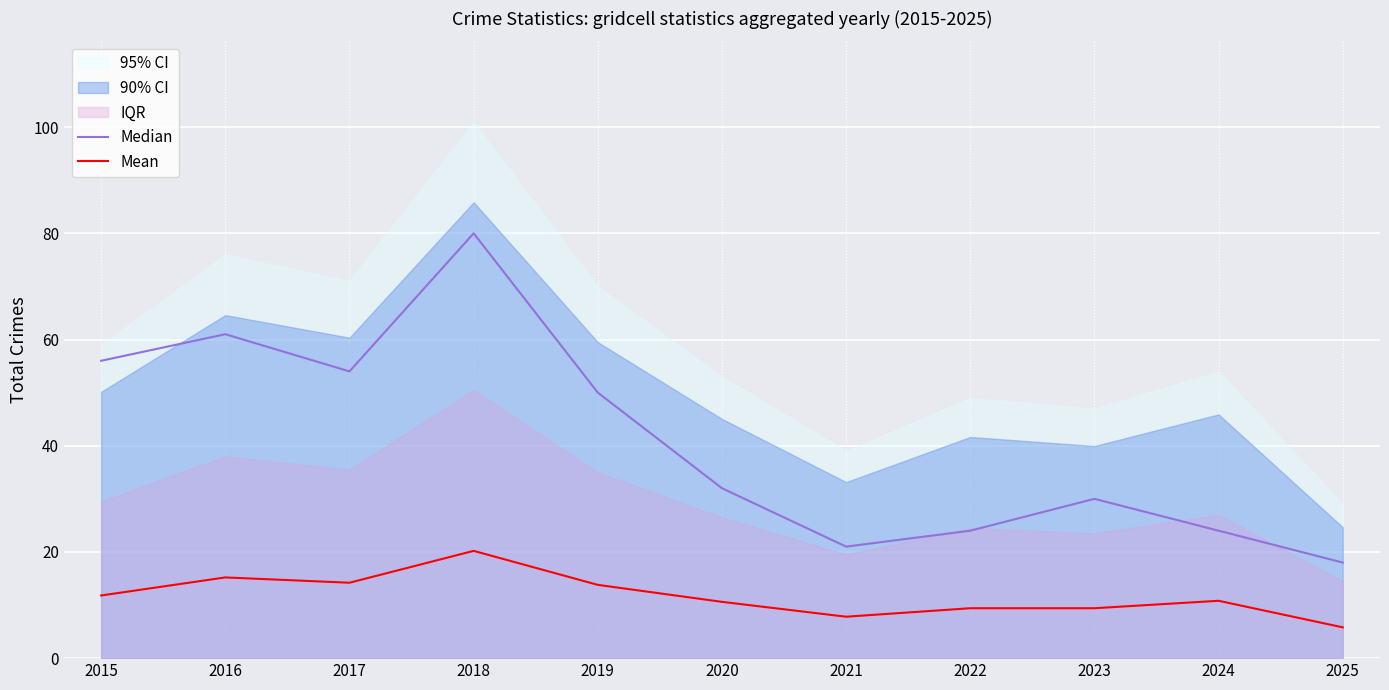

Reading left to right, extract all data points from this chart.

Median: 56.0	61.0	54.0	80.0	50.0	32.0	21.0	24.0	30.0	24.0	18.0
Mean: 11.8	15.2	14.2	20.2	13.8	10.6	7.8	9.4	9.4	10.8	5.8